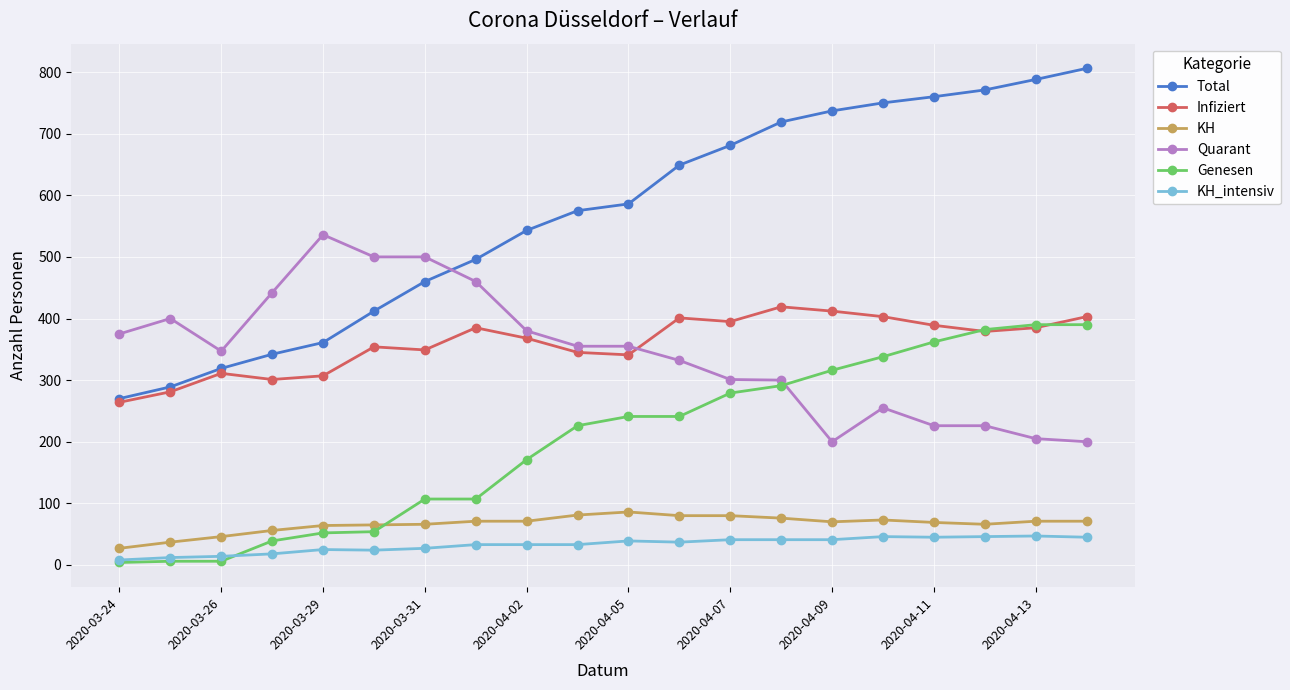

At how many categories does at least one series exceed 704?

7